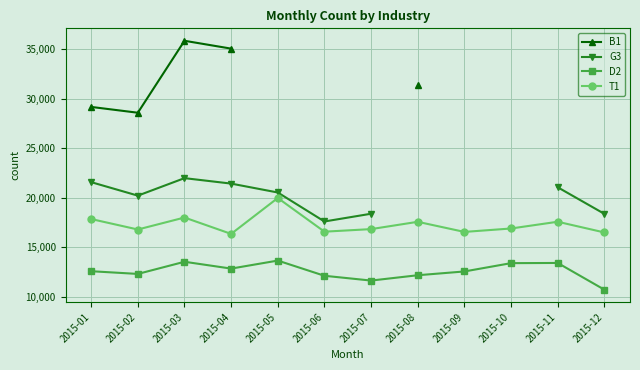

Which label corresponds to the smallest value in the chart?

2015-12